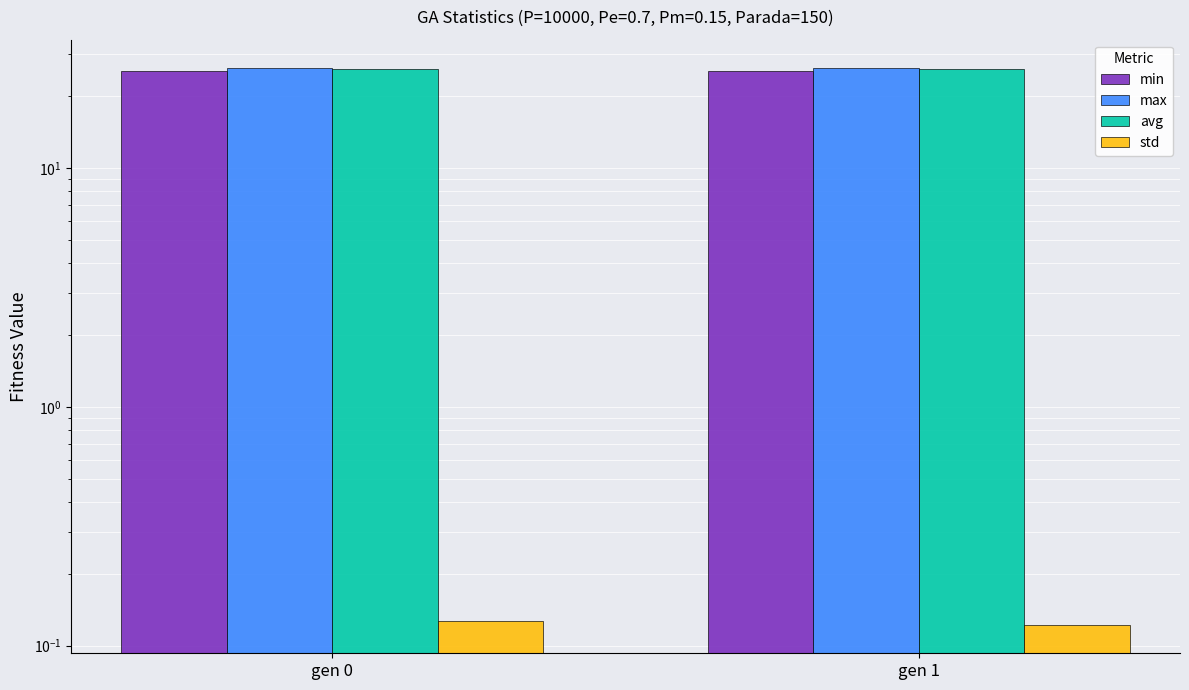

At which category does the chart reach its minimum across all series?

gen 1